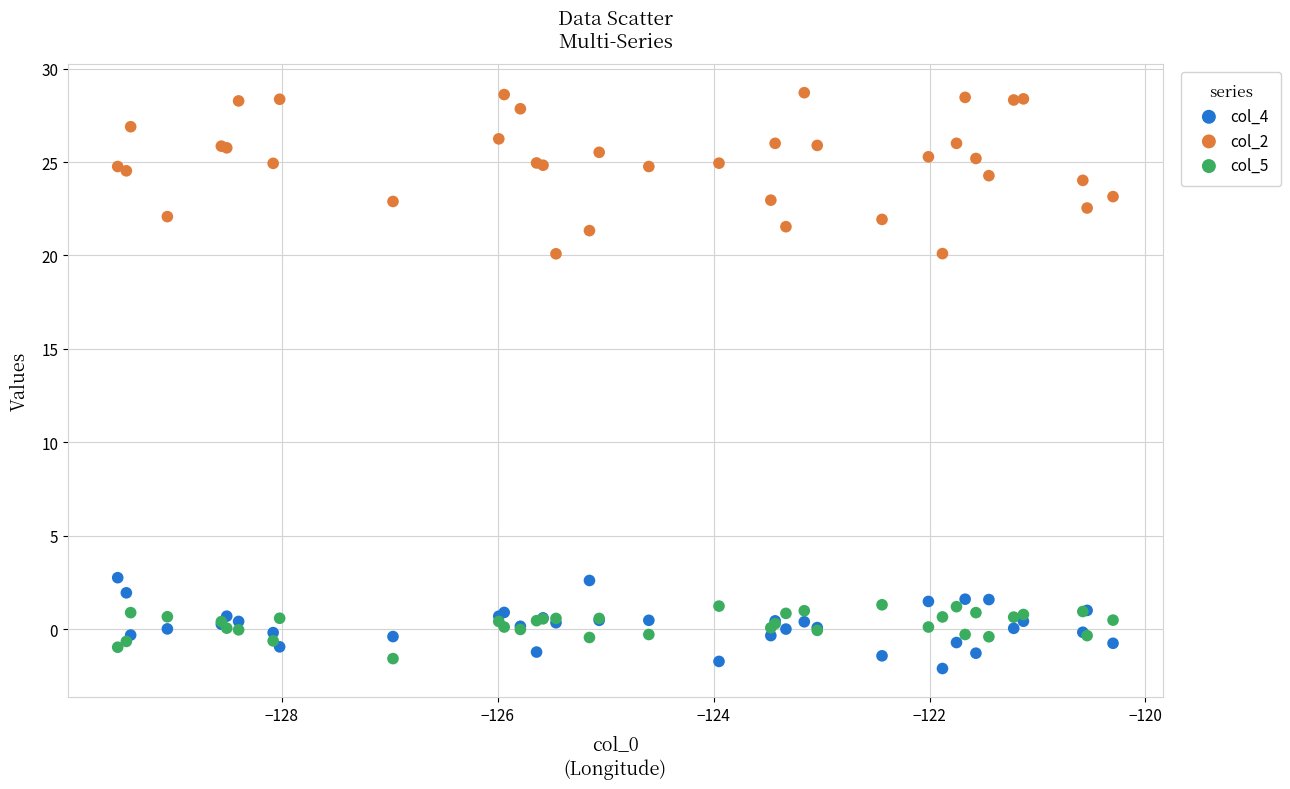

Which series reaches the maximum Y coordinate?

col_2